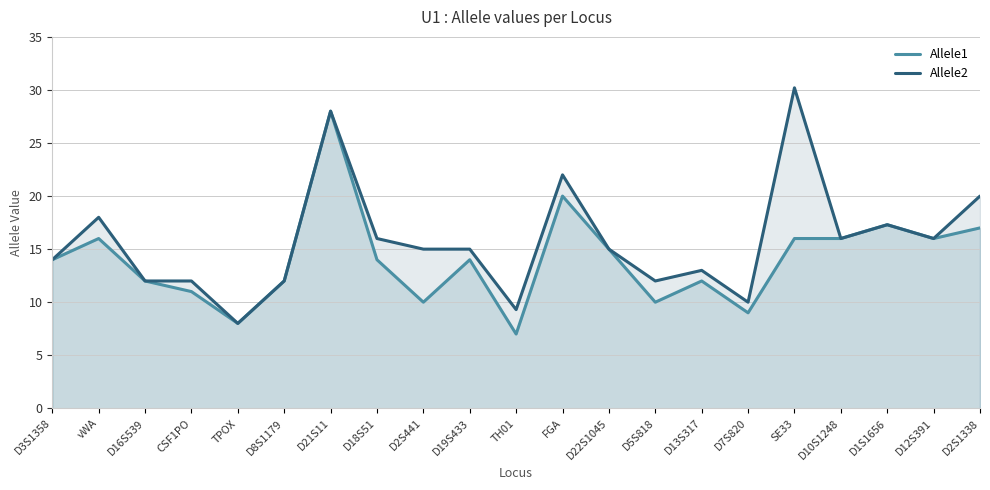

What is the difference between the maximum and minimum values in the Allele2 series?

22.2